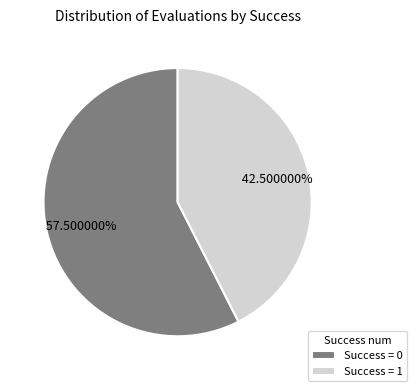

Is there any slice that represents more than half of the pie?

Yes